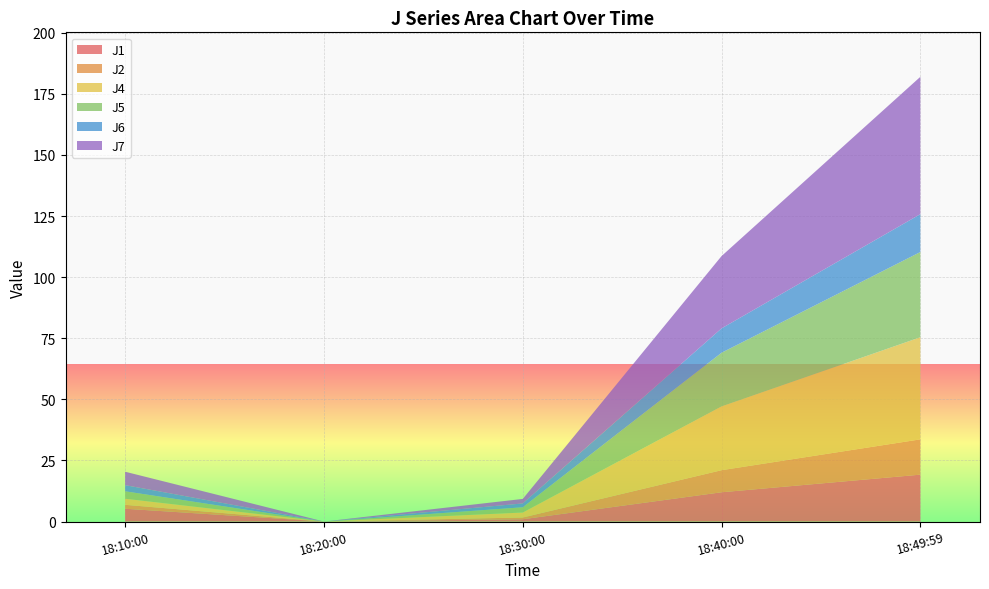

Reading right to left, extract all data points from this chart.

J1: 19.2	12.0	0.9	0.0	5.2
J2: 14.4	9.0	0.7	0.0	1.6
J4: 41.8	26.1	2.0	0.0	2.5
J5: 34.9	22.0	2.1	0.0	3.1
J6: 15.5	10.0	1.6	0.0	2.5
J7: 56.2	29.6	1.8	0.0	5.5